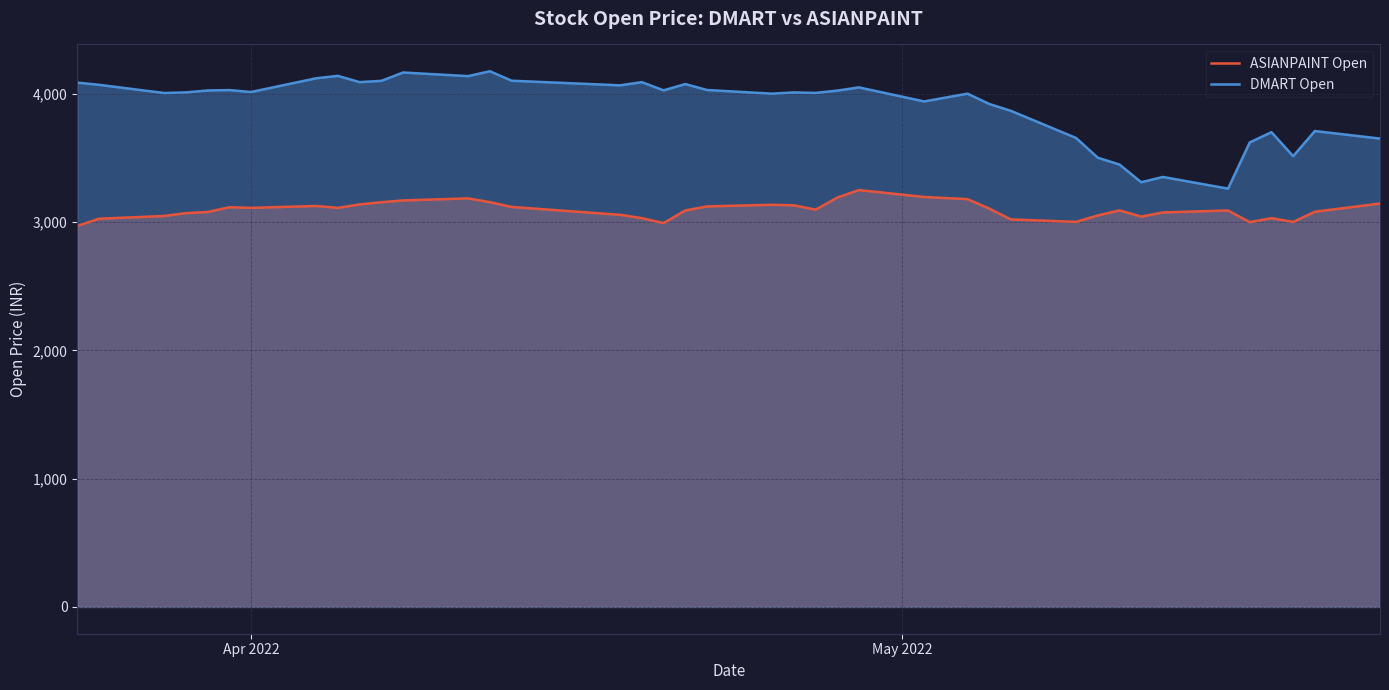

What is the lowest value of the ASIANPAINT Open series?

2969.5